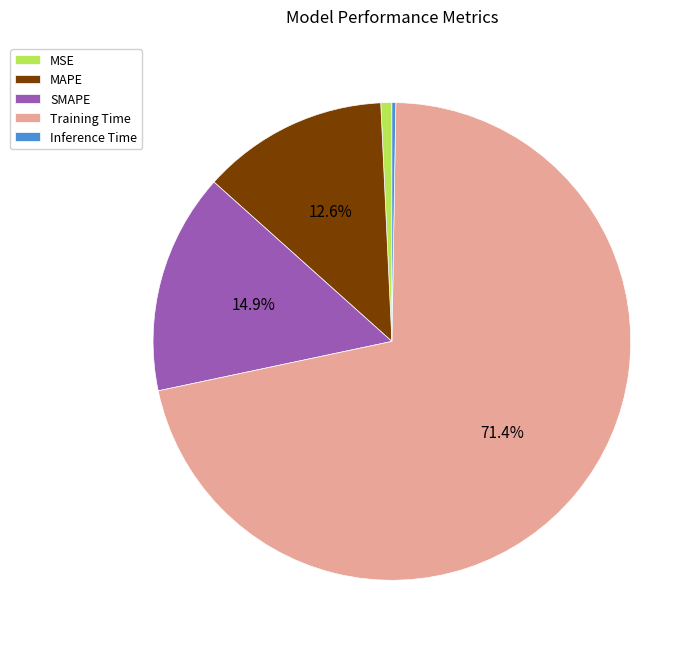

The Training Time slice represents 81% of the pie. True or false?

False